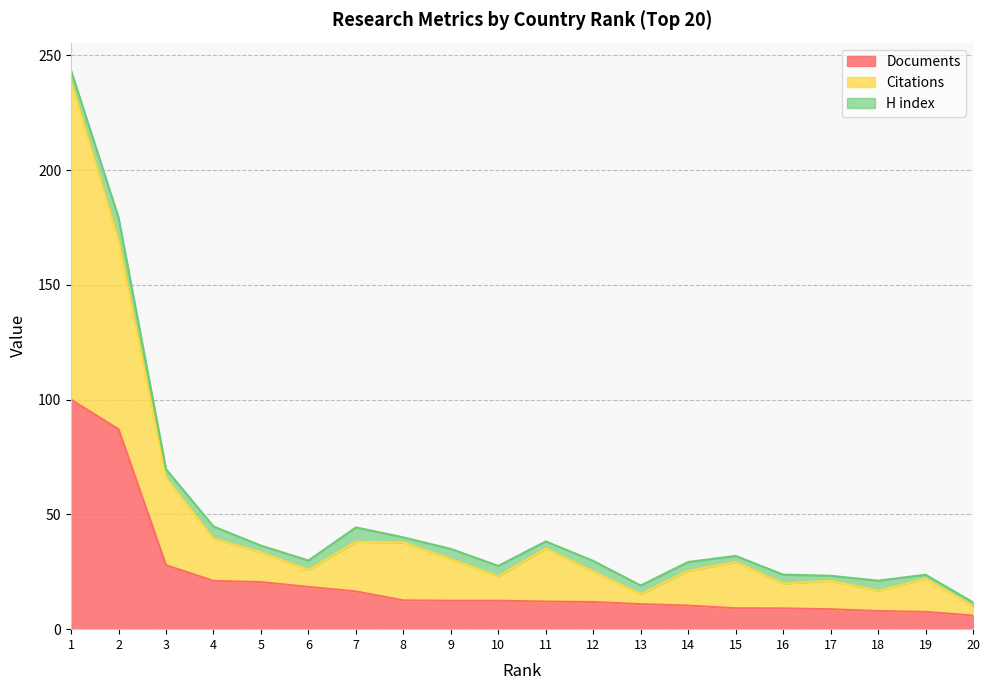

What is the difference between the maximum and minimum values in the Documents series?

94.0